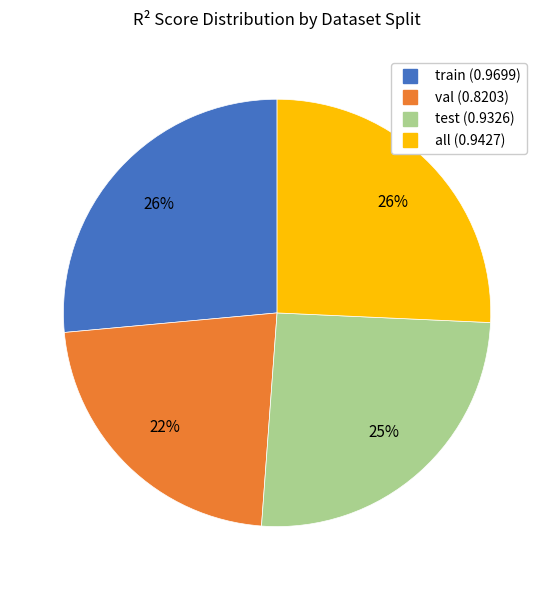

Is it true that all is 40% of the pie?

False